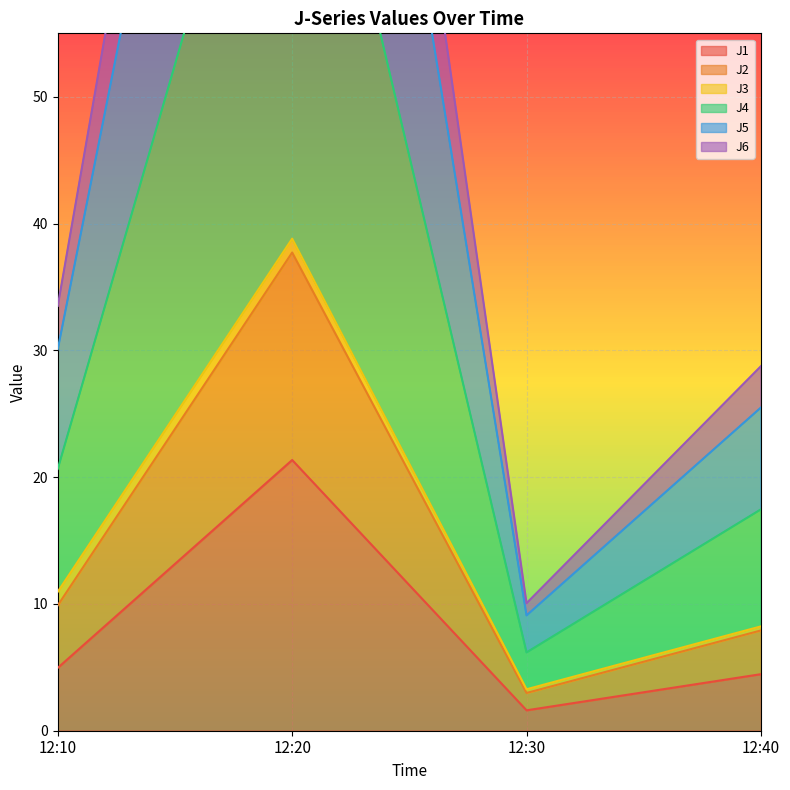

How many categories are shown in the chart?

4